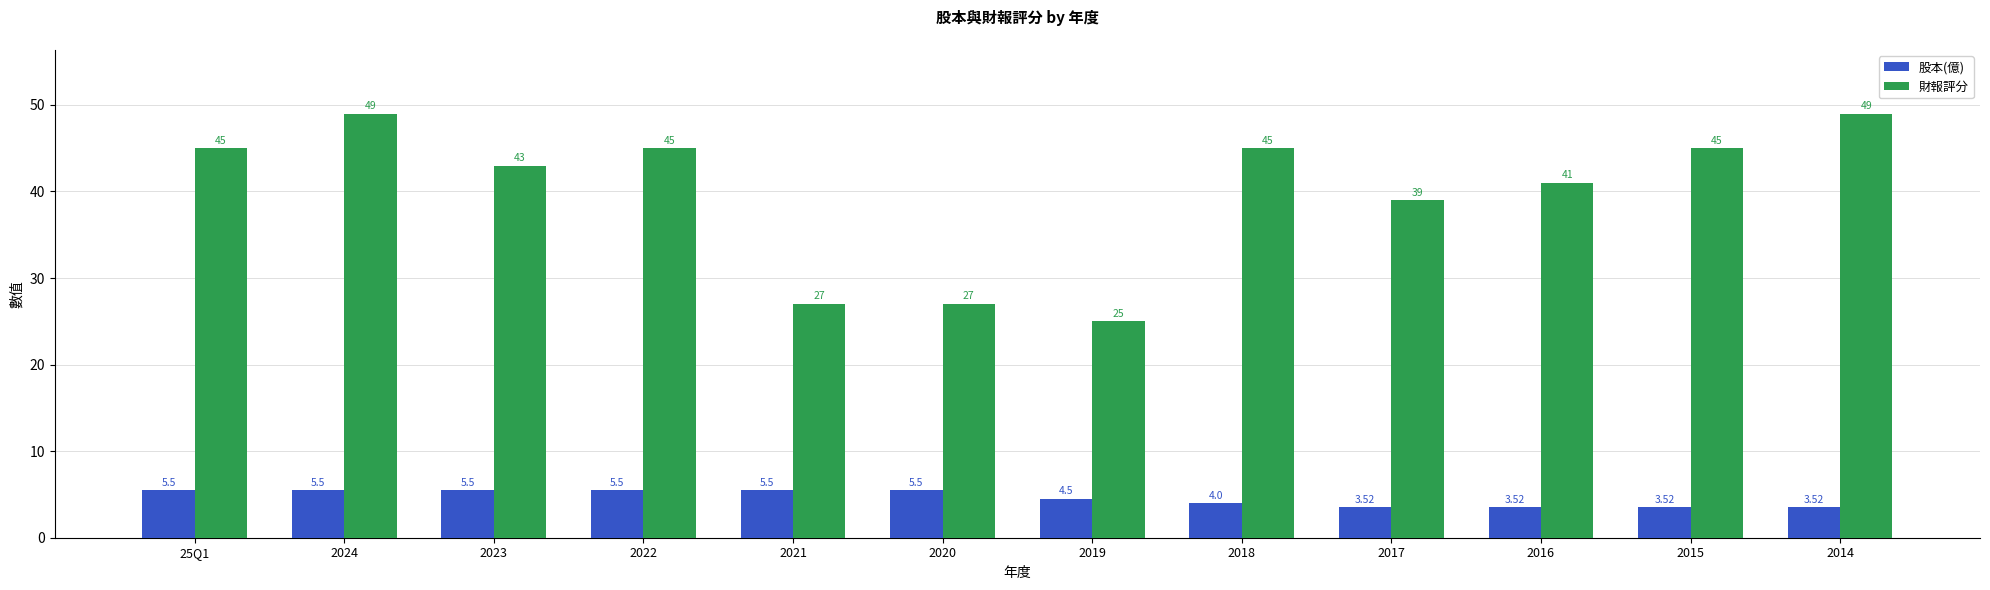

List the series in order of their overall mean, lowest first.

股本(億), 財報評分